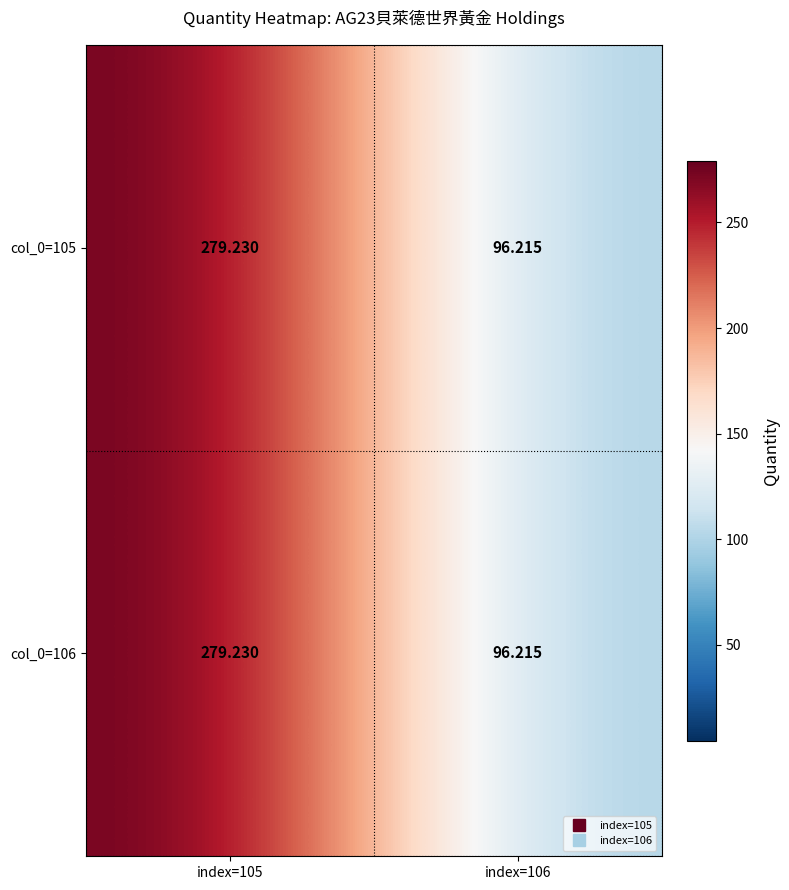

Is the value of col_0=105 at index=106 greater than the value of col_0=106 at index=105?

No